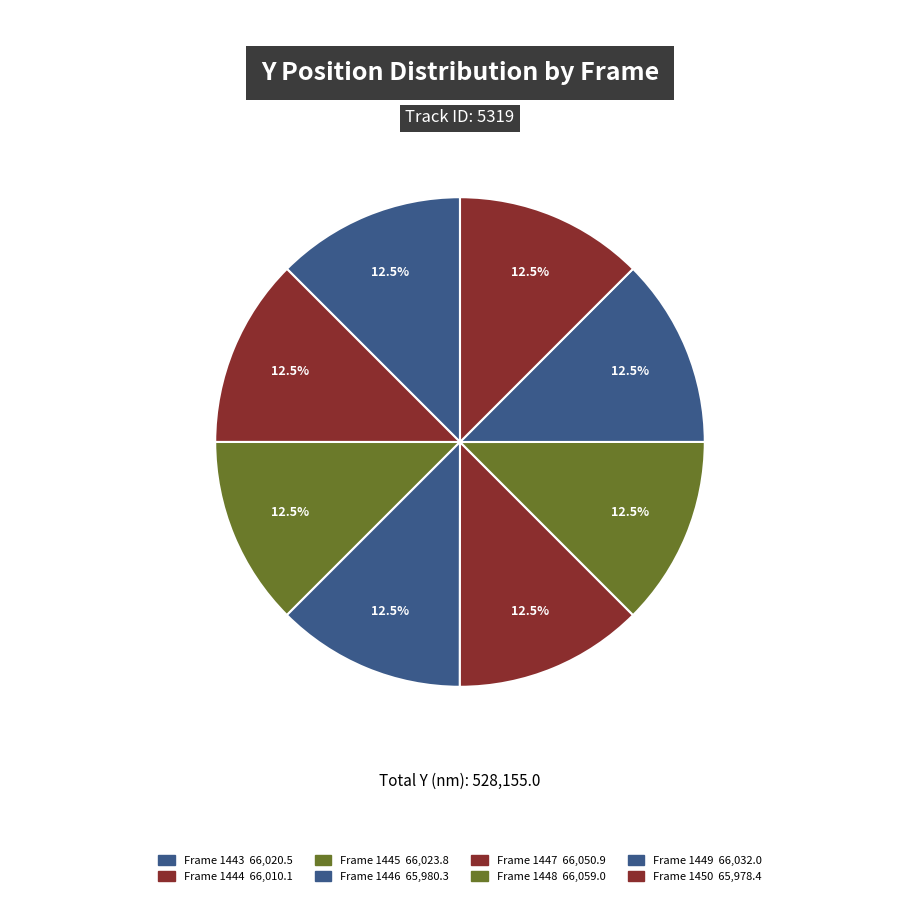

Count the number of slices in the pie.

8